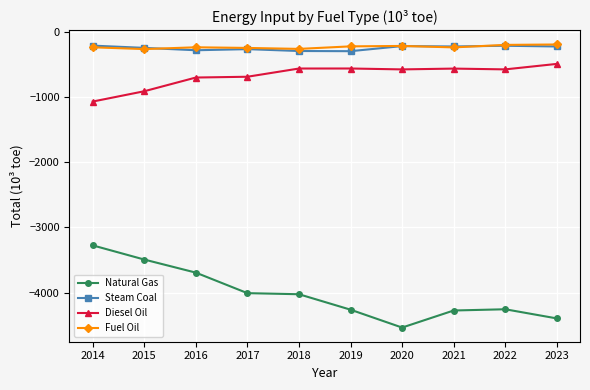

True or false: Natural Gas and Diesel Oil intersect in this chart.

False